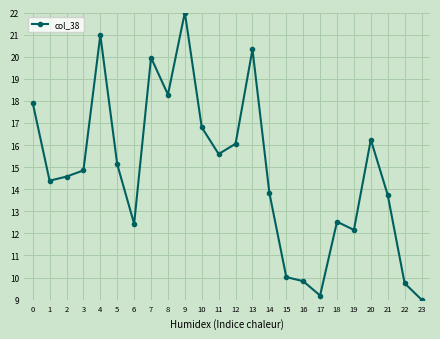

The chart shows a value of 16.5 at 15. True or false?

False